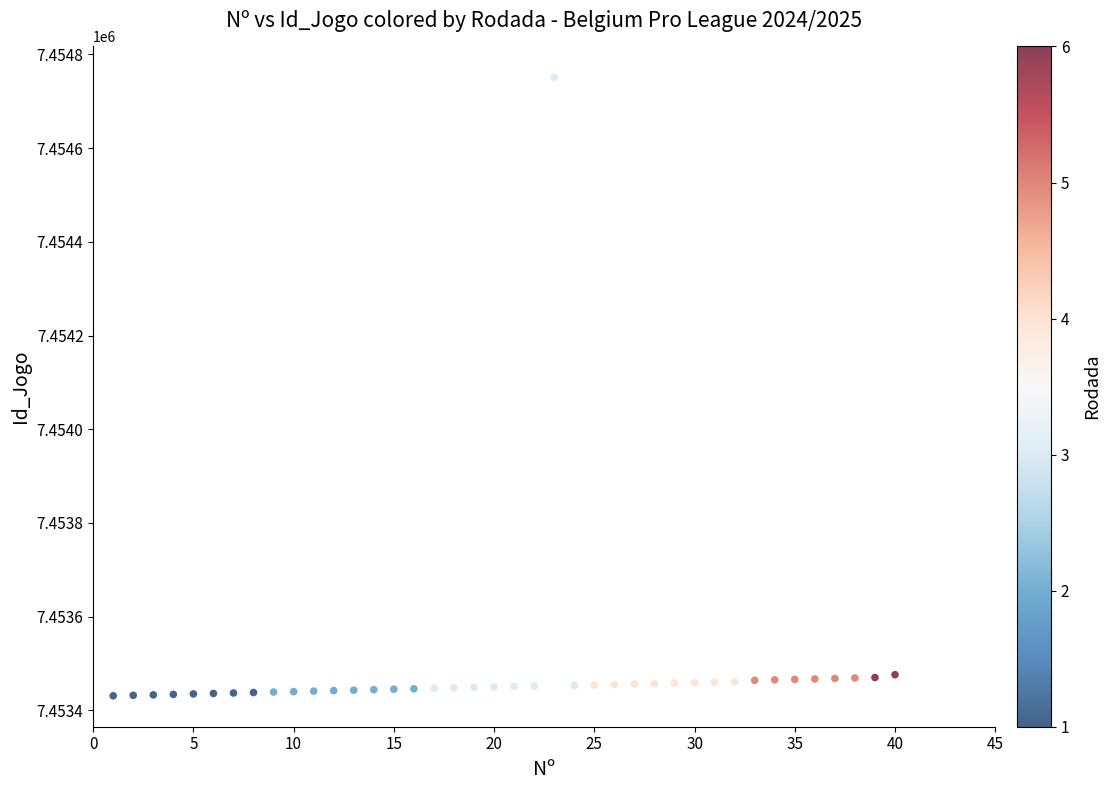

What is the range of X values (max minus min)?

39